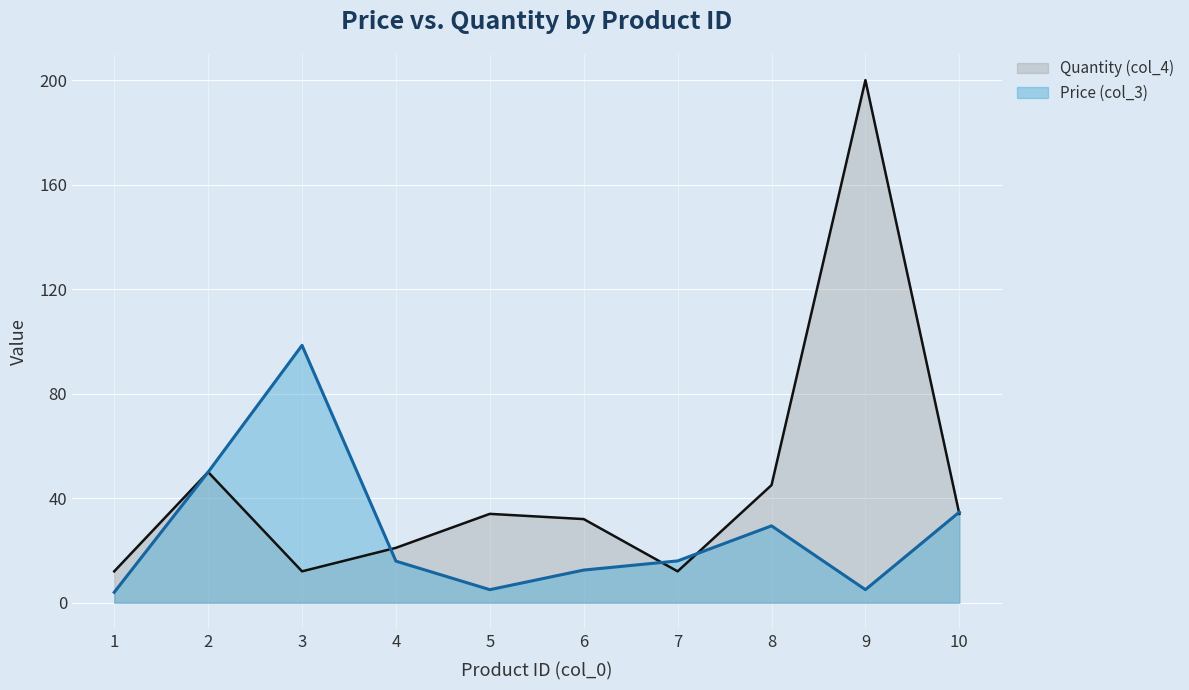

At which category is the sum across all series the highest?

9